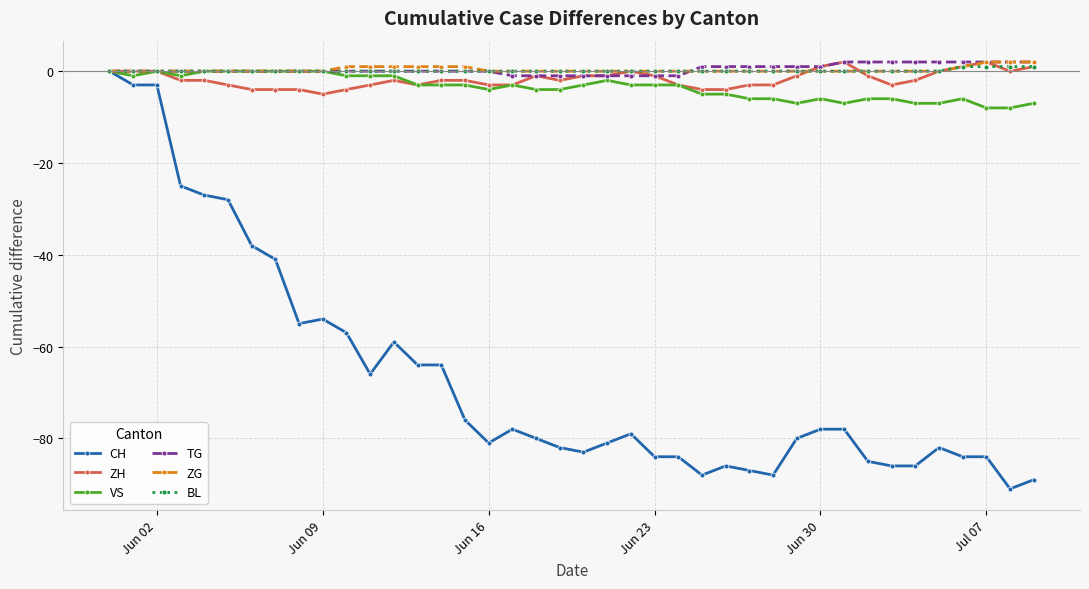

What is the minimum value for VS?

-8